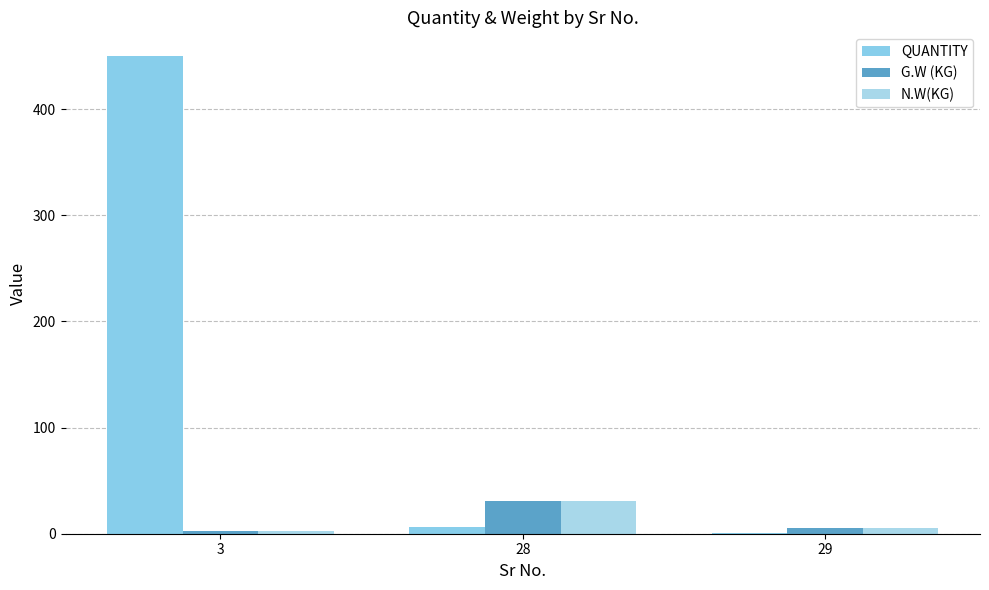

The G.W (KG) series shows 5.2 at 29. True or false?

True